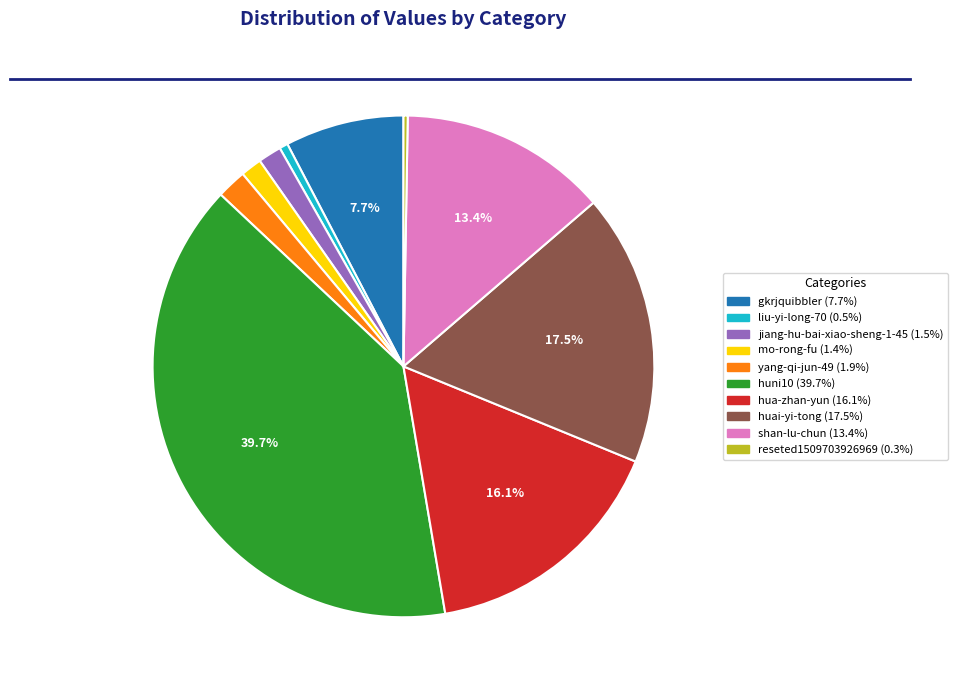

True or false: hua-zhan-yun accounts for 25% of the total.

False